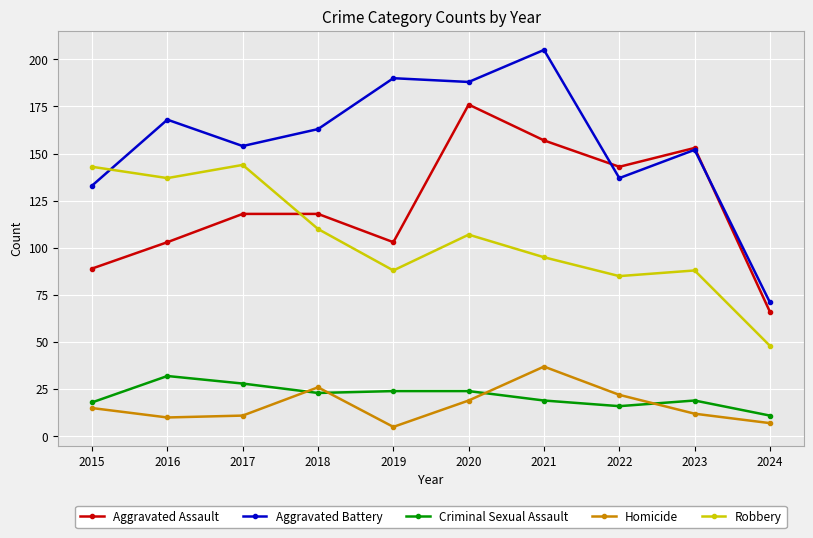

What is the difference between the maximum and second lowest values in the Aggravated Battery series?

72